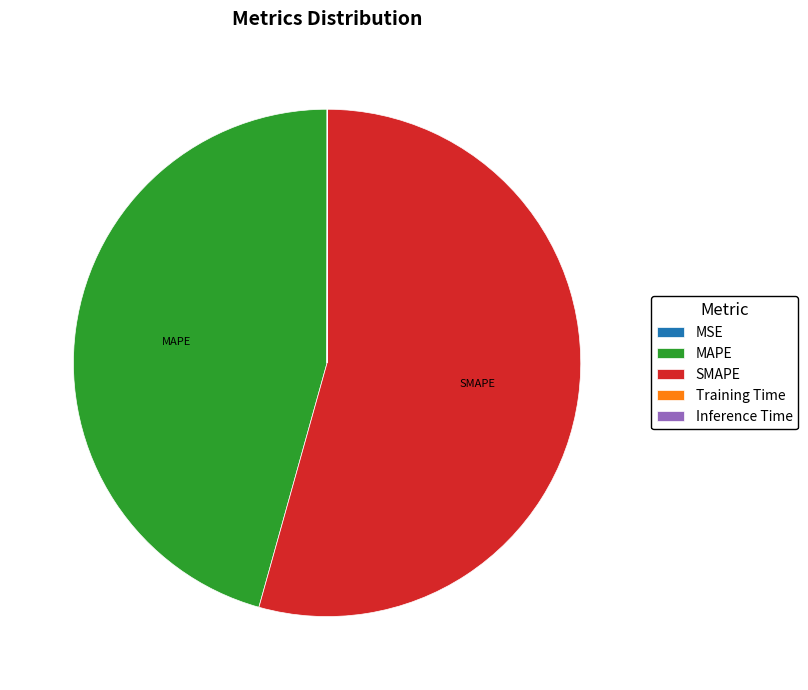

True or false: SMAPE accounts for 49% of the total.

False